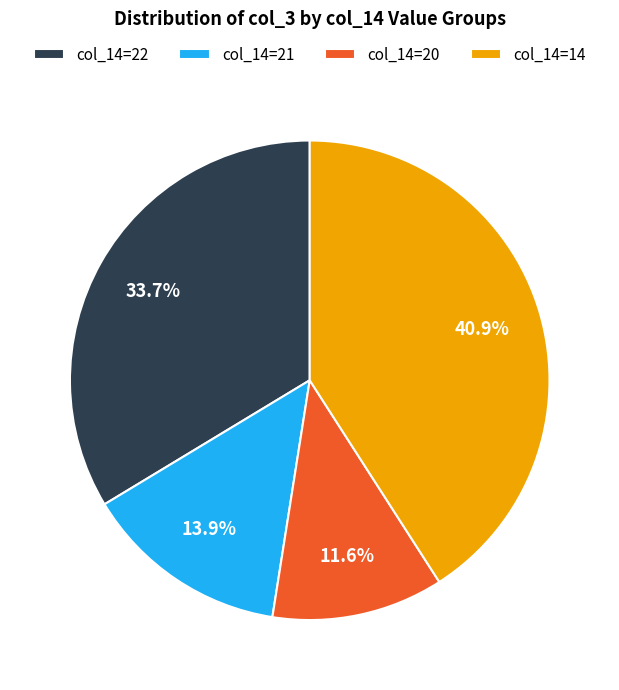

Combined, do col_14=20 and col_14=22 account for over 50%?

No